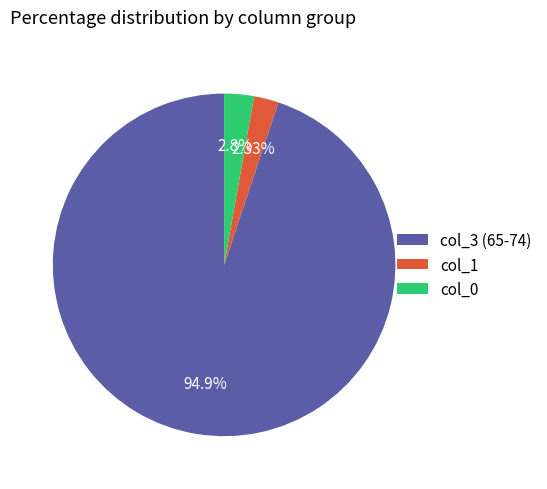

How many segments does this pie chart have?

3